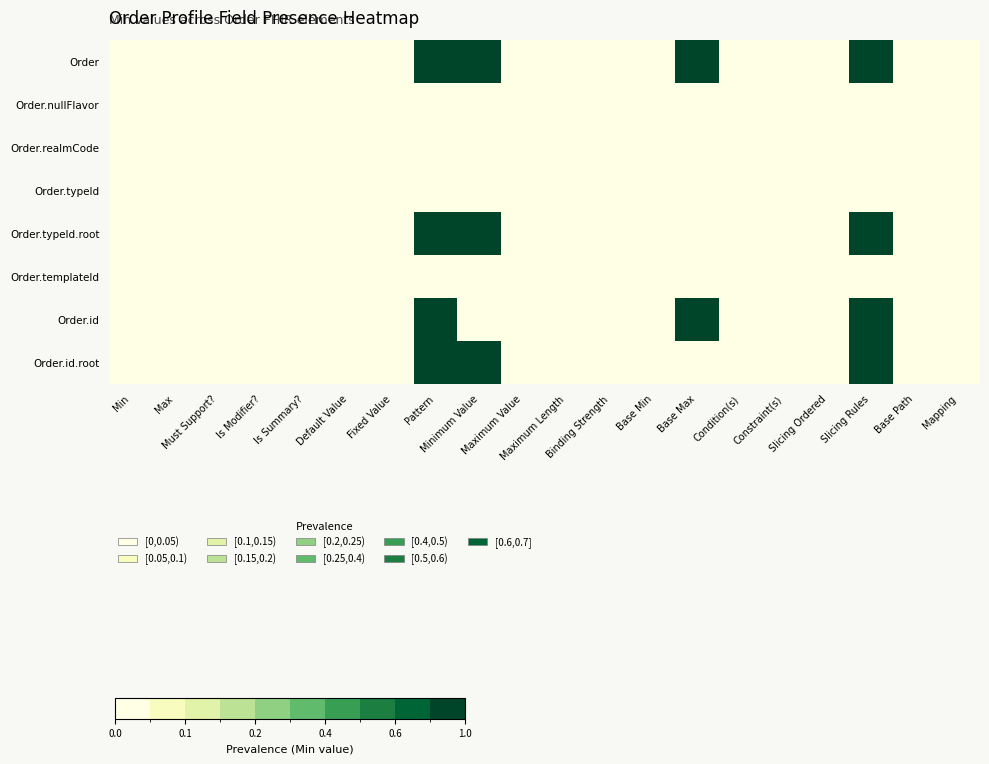

At which category does the chart reach its peak across all series?

Pattern